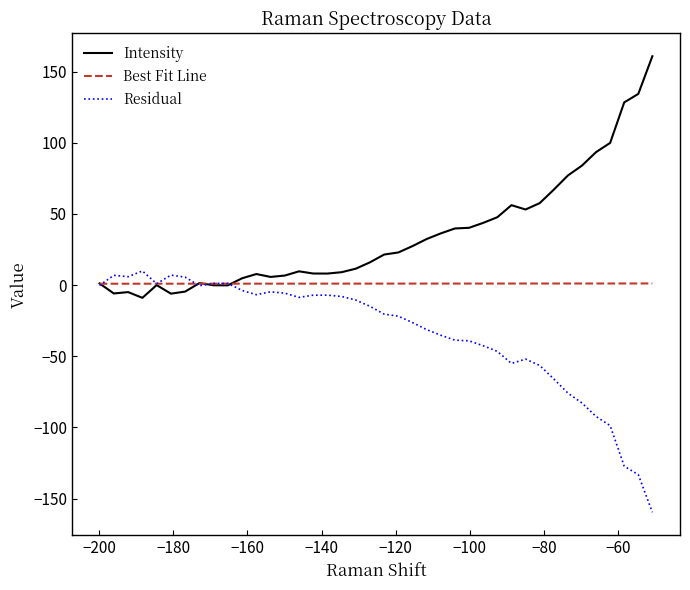

Which series has the largest total across all categories?

Intensity